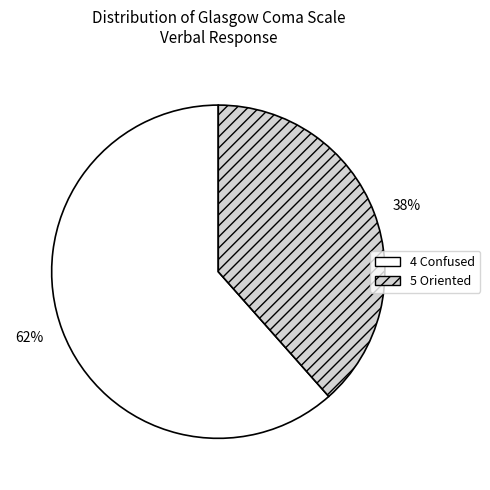

Does any single category account for the majority?

Yes